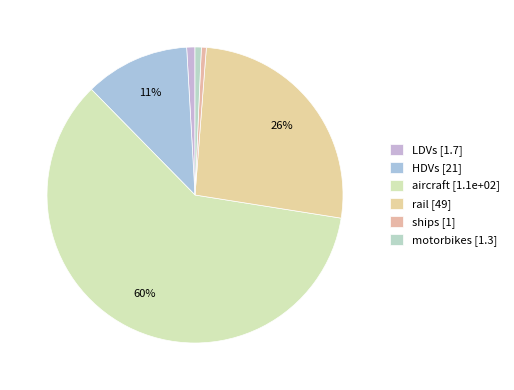

Which slice is the largest?

aircraft